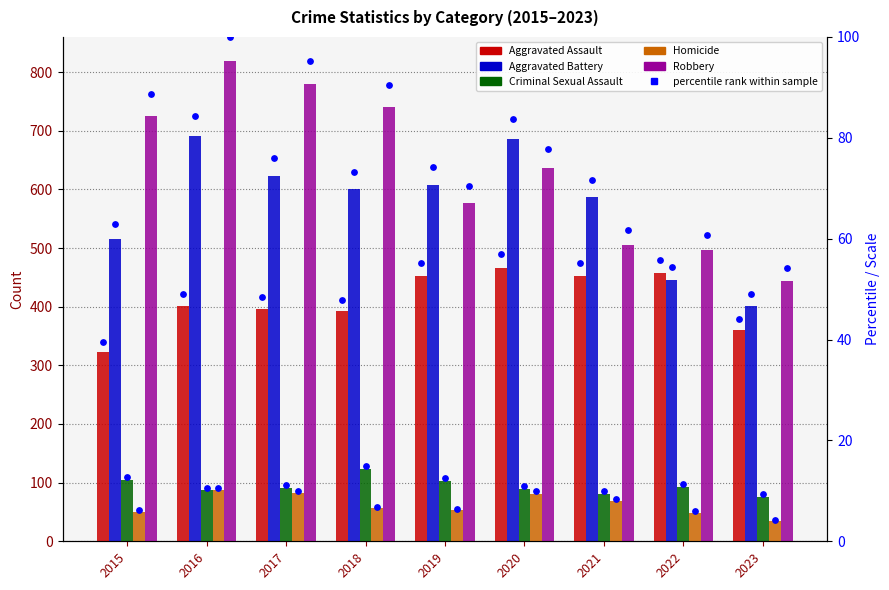

Which series reaches the minimum Y coordinate?

Homicide